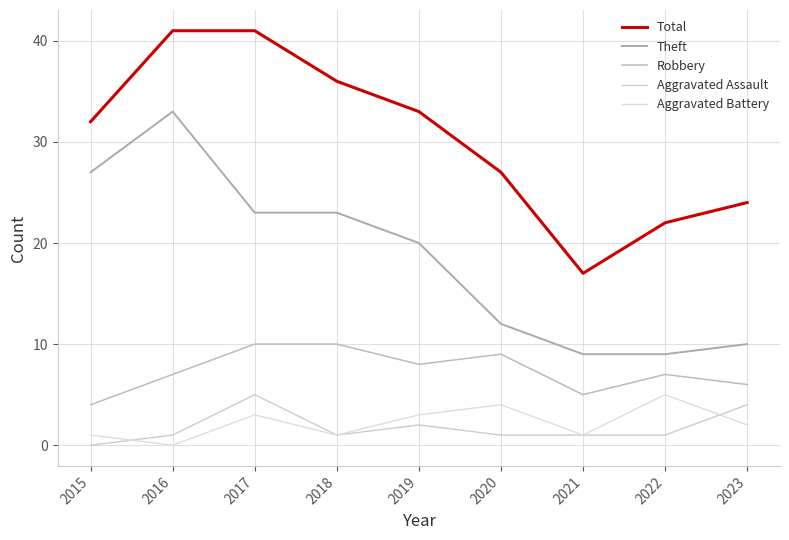

Does the chart display data point markers on the line(s)?

No